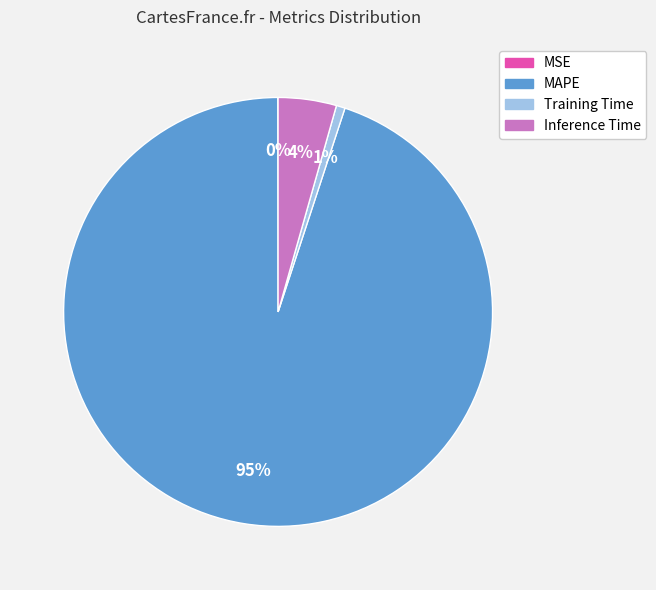

Is the sum of Training Time and Inference Time greater than half?

No